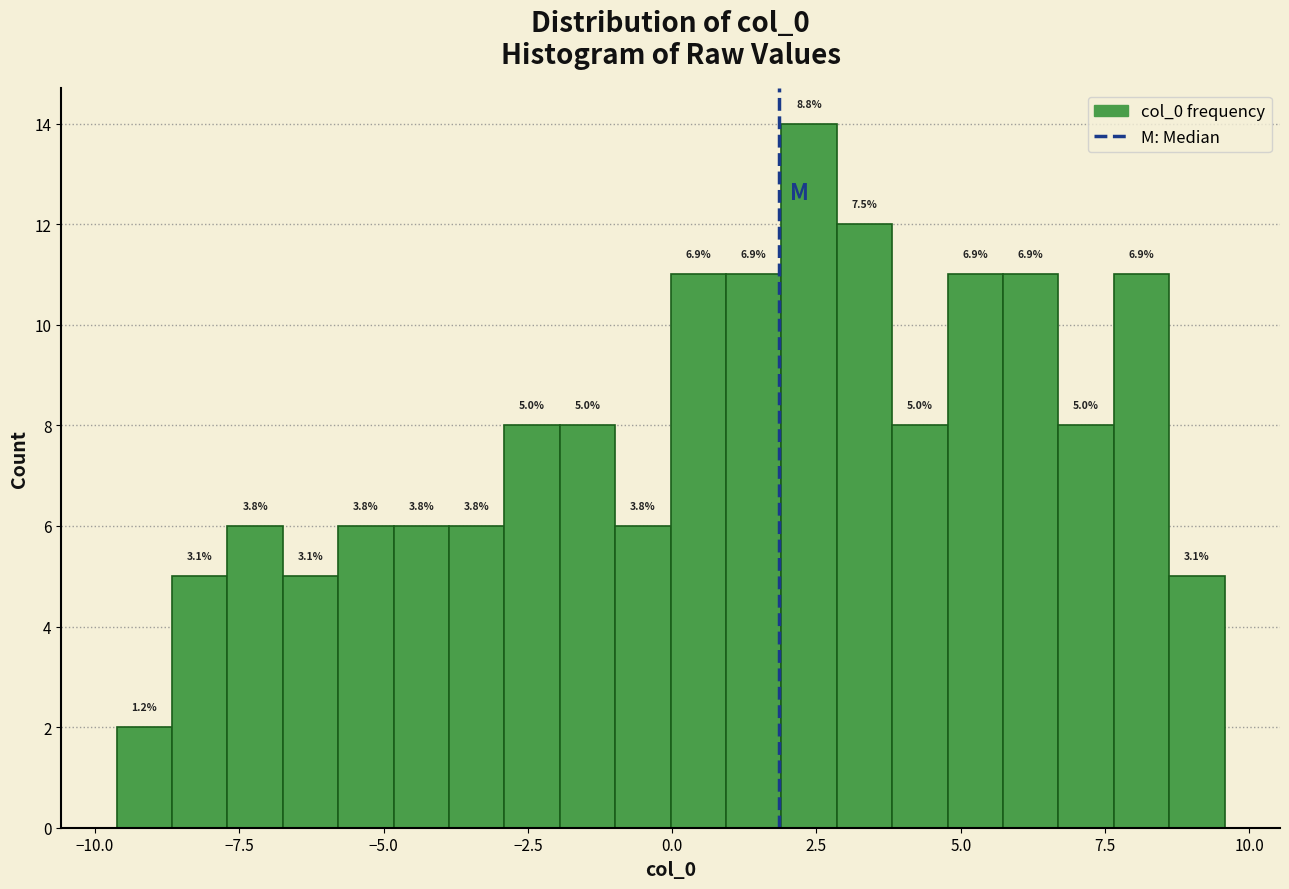

Around what value on the x-axis is the tallest bar? Give the approximate position of its centre, as read against the axis.

2.5